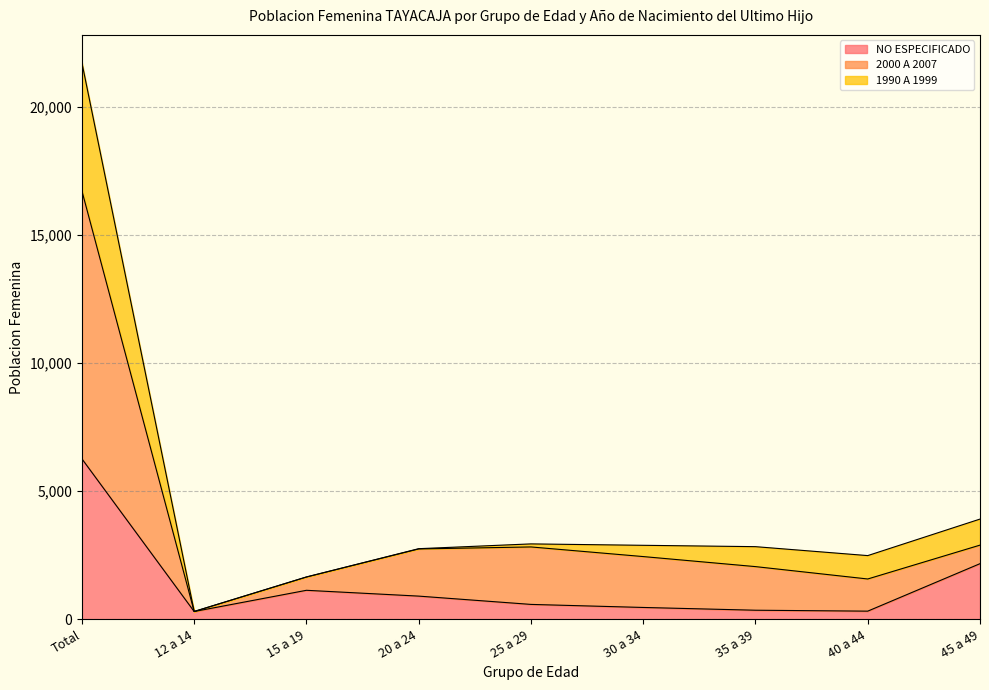

At which category is the sum across all series the highest?

Total